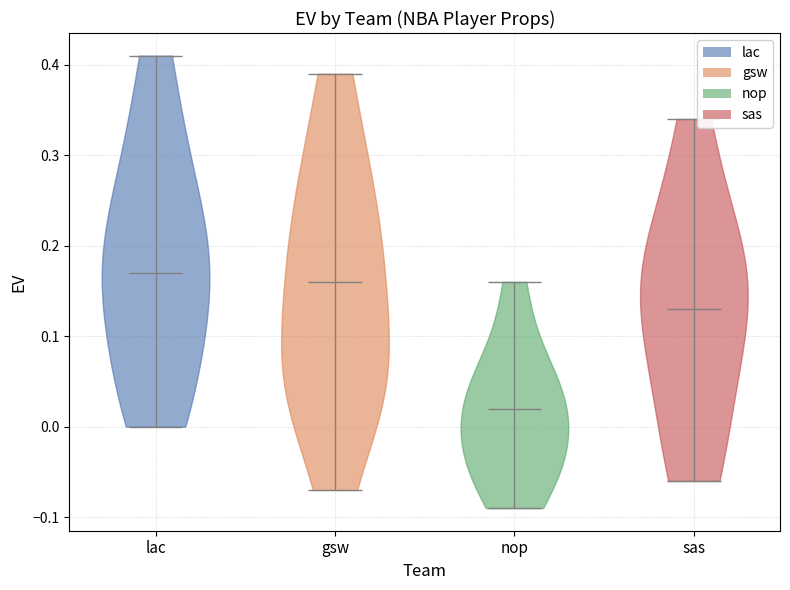

Where does the median line of the violin for nop sit on the y-axis? The values are not printed on the chart, so give them approximately, as read against the axis.

0.02